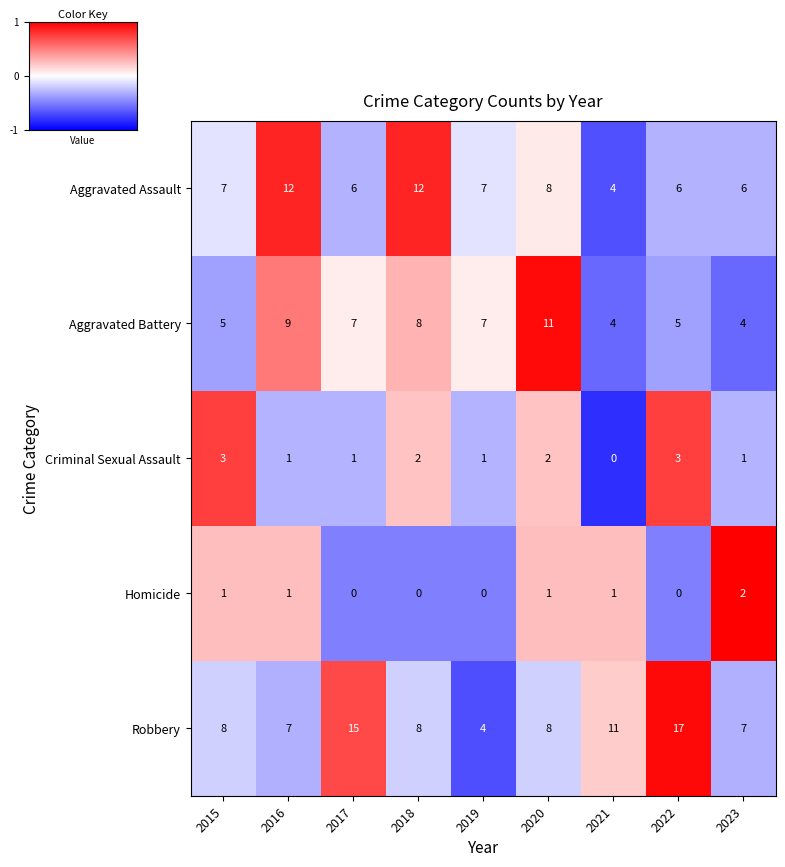

Rank the series by their maximum value, from highest to lowest.

Robbery, Aggravated Assault, Aggravated Battery, Criminal Sexual Assault, Homicide